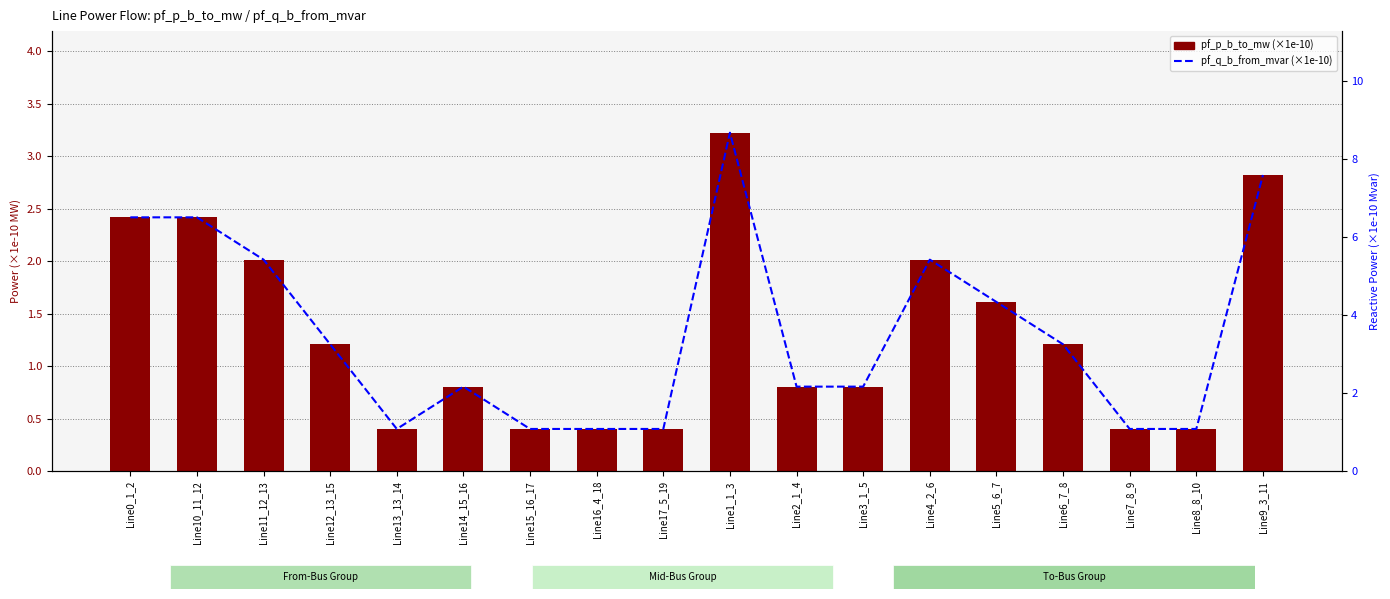

What is the total value across all series at Line10_11_12?

8.9